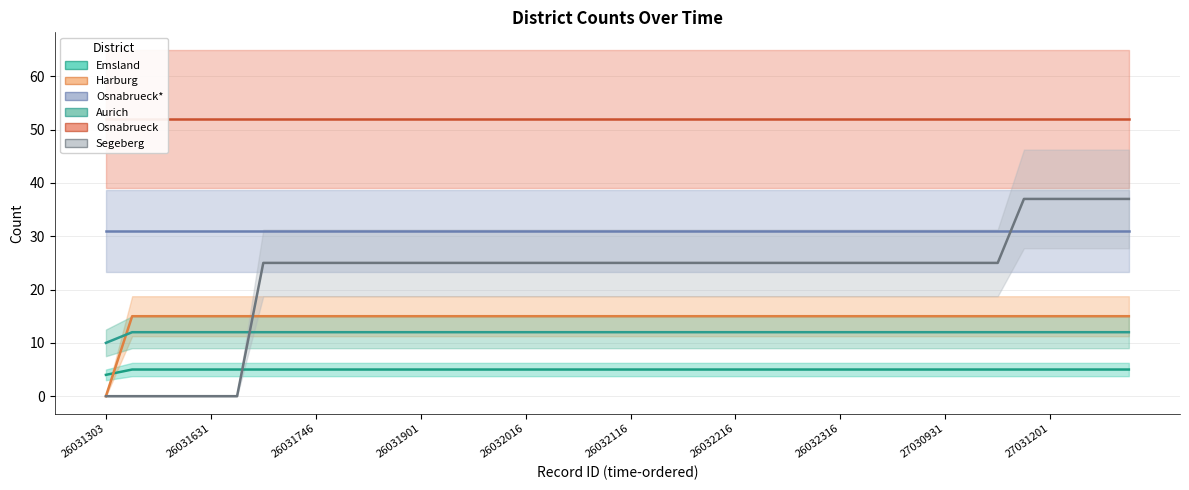

The value of Emsland at 26032201 is 5. True or false?

True